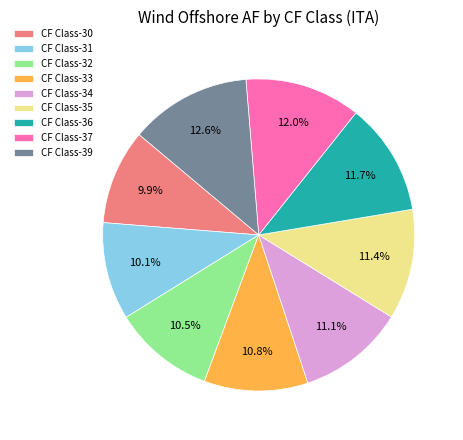

To the nearest percent, what is the combined percentage of CF Class-36 and CF Class-32?

22%